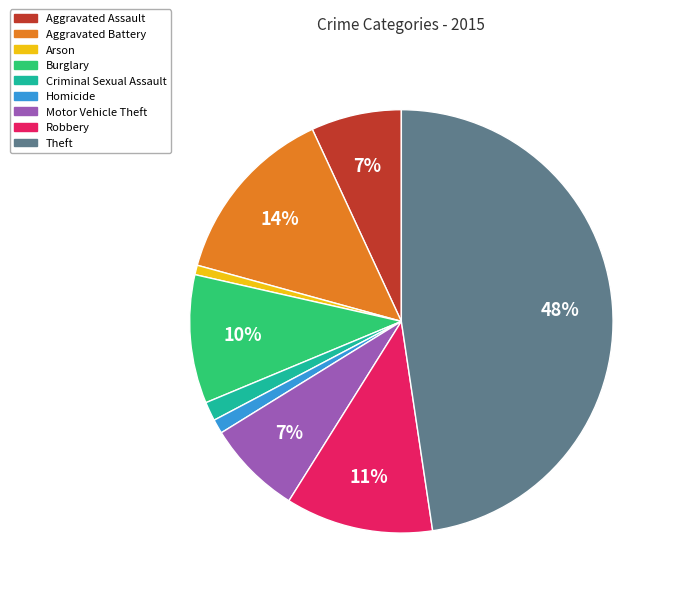

What is the largest slice in the pie chart?

Theft